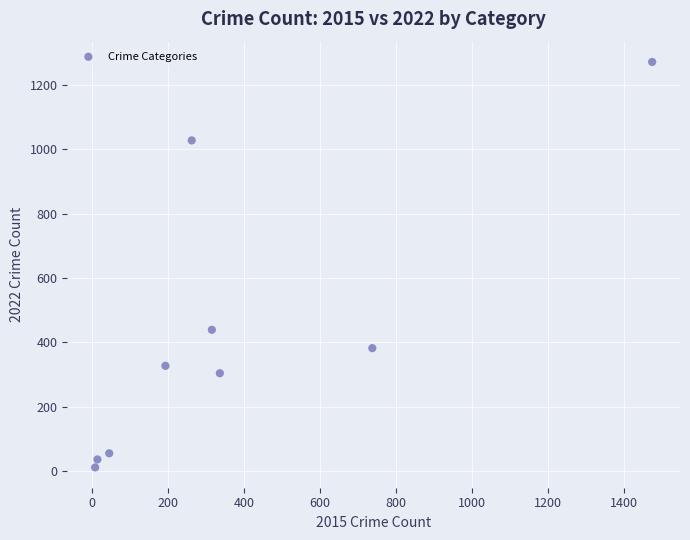

What is the range of X values (max minus min)?

1465